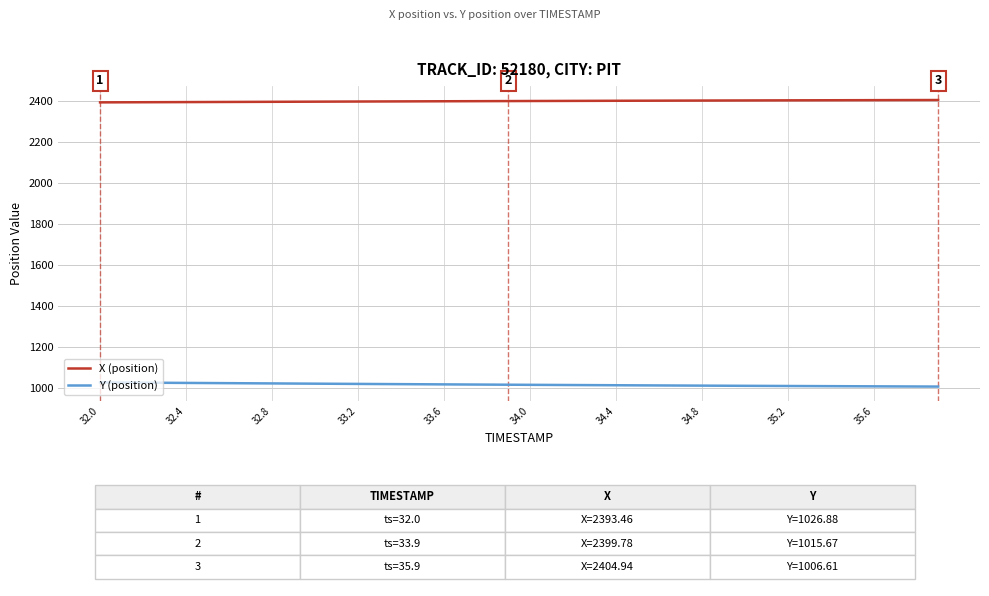

True or false: Y (position) and X (position) intersect in this chart.

False